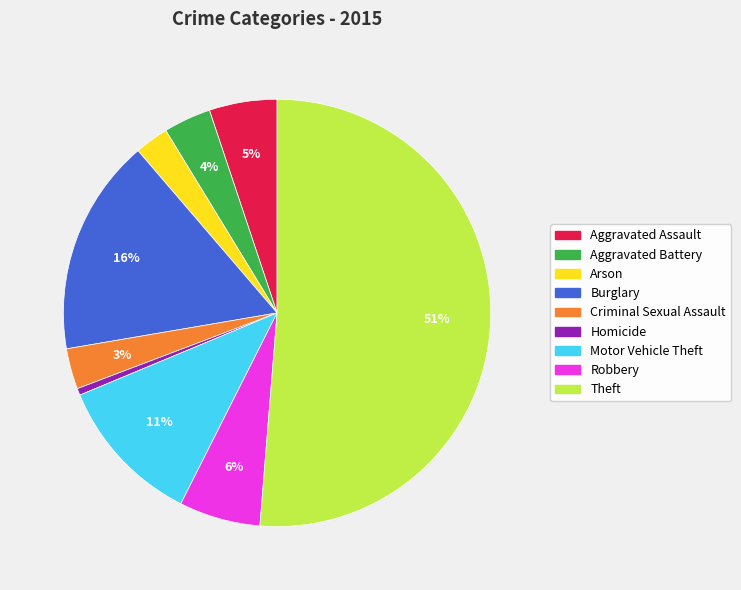

Which has a higher value, Robbery or Arson?

Robbery